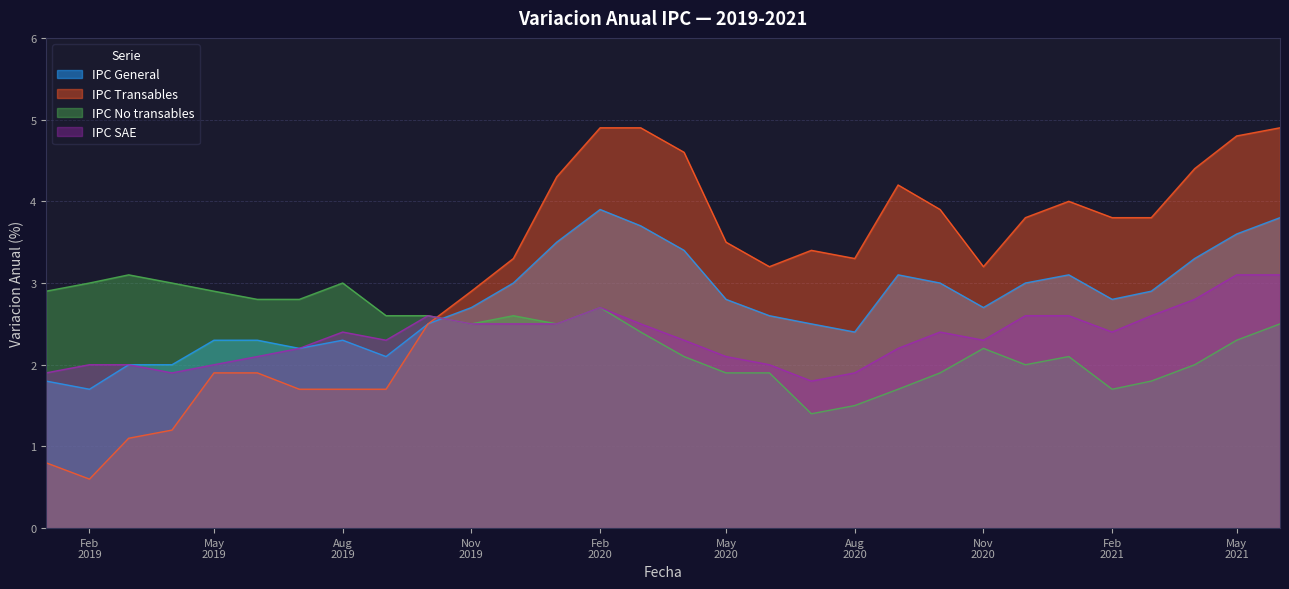

In IPC SAE, how many points are higher than both neighbors (excluding endpoints)?

4